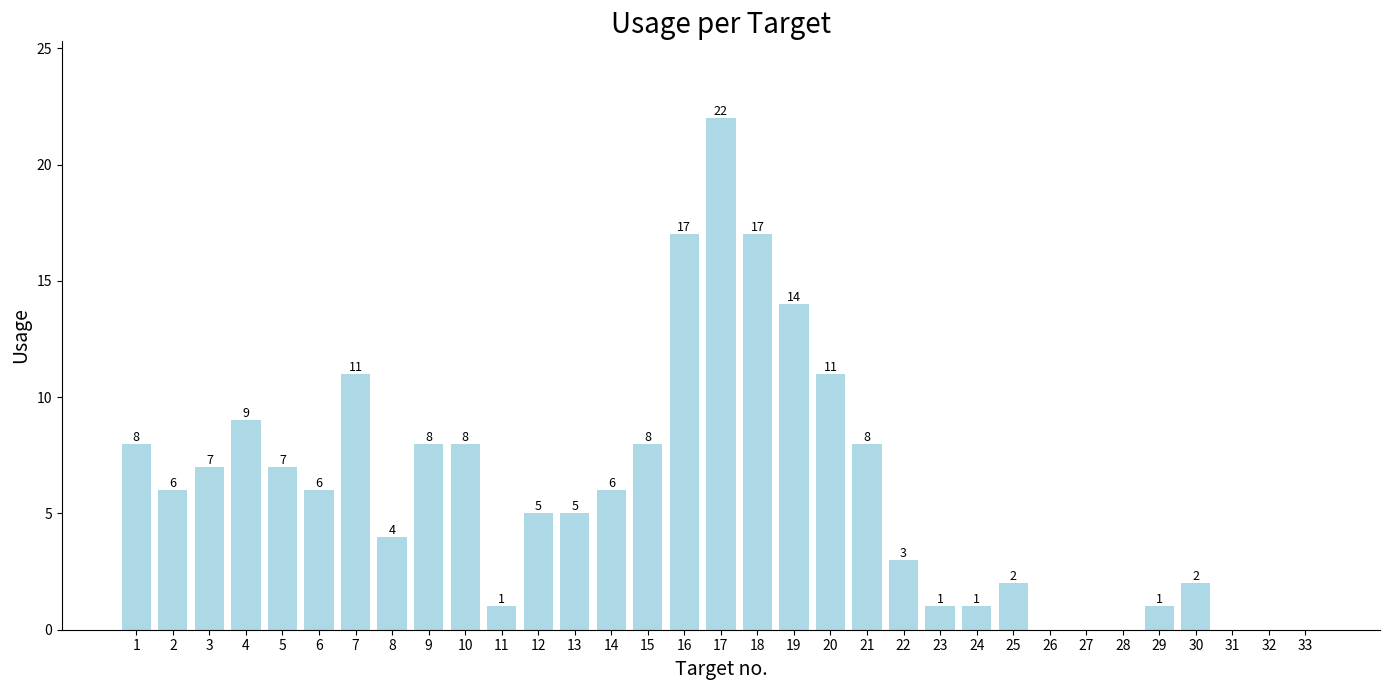

What is the sum of the values at 17 and 21?

30